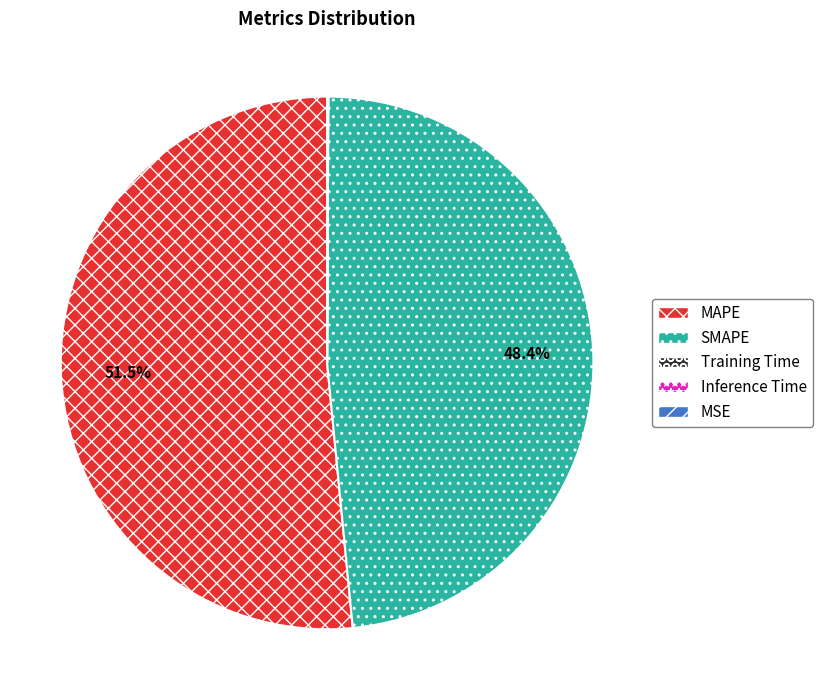

True or false: MAPE accounts for 40% of the total.

False